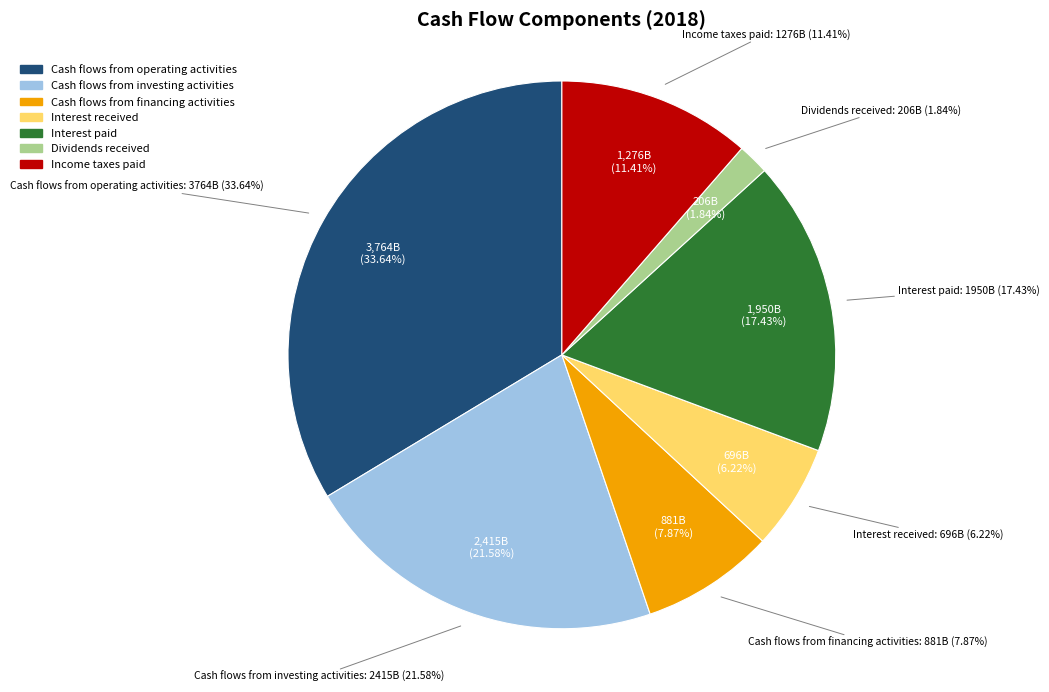

What percentage is the Cash flows from investing activities slice, to the nearest percent?

22%